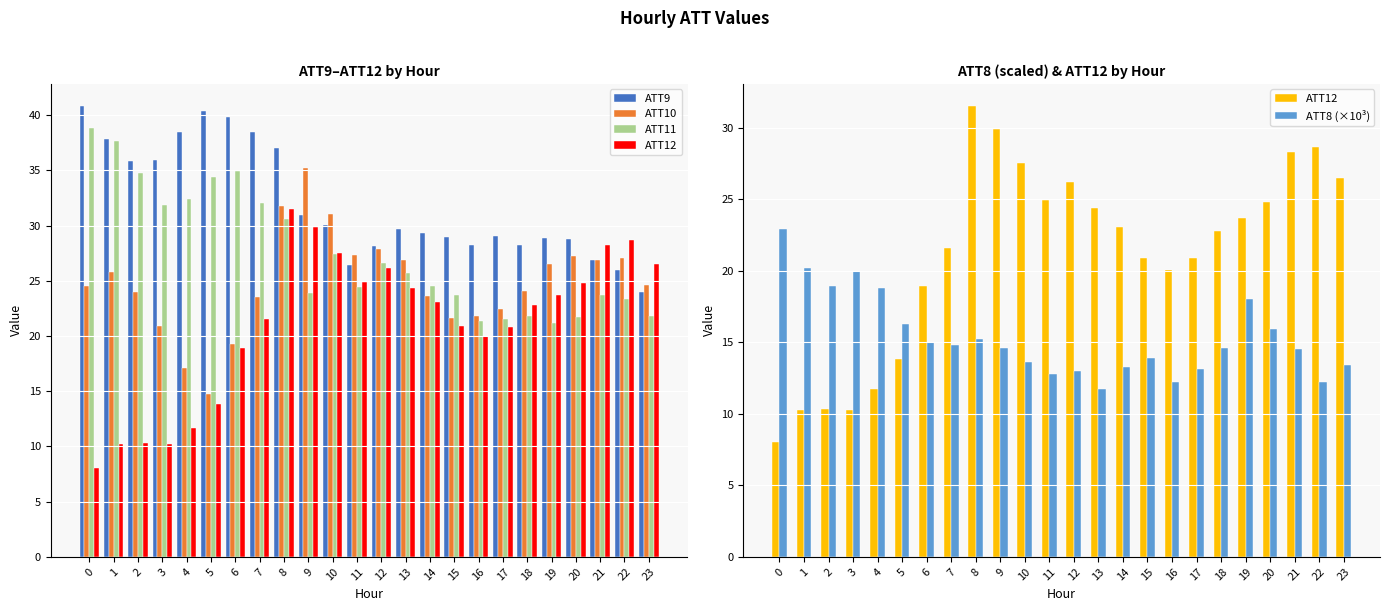

True or false: ATT8 (×10³) has a value of 6.3 at 13.

False